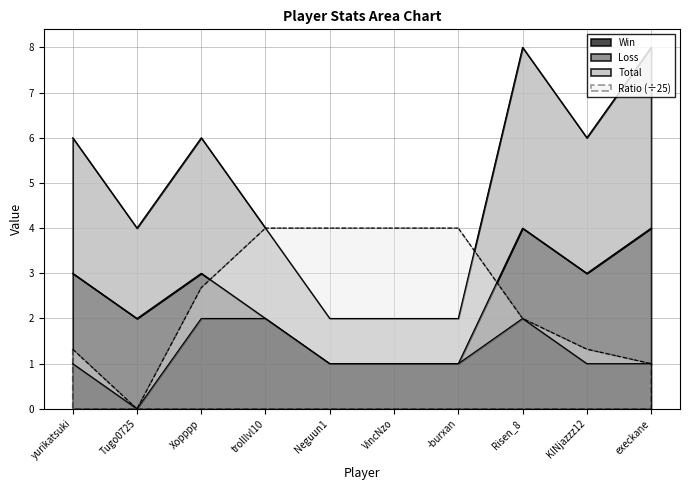

What position from the left is VincNzo?

6